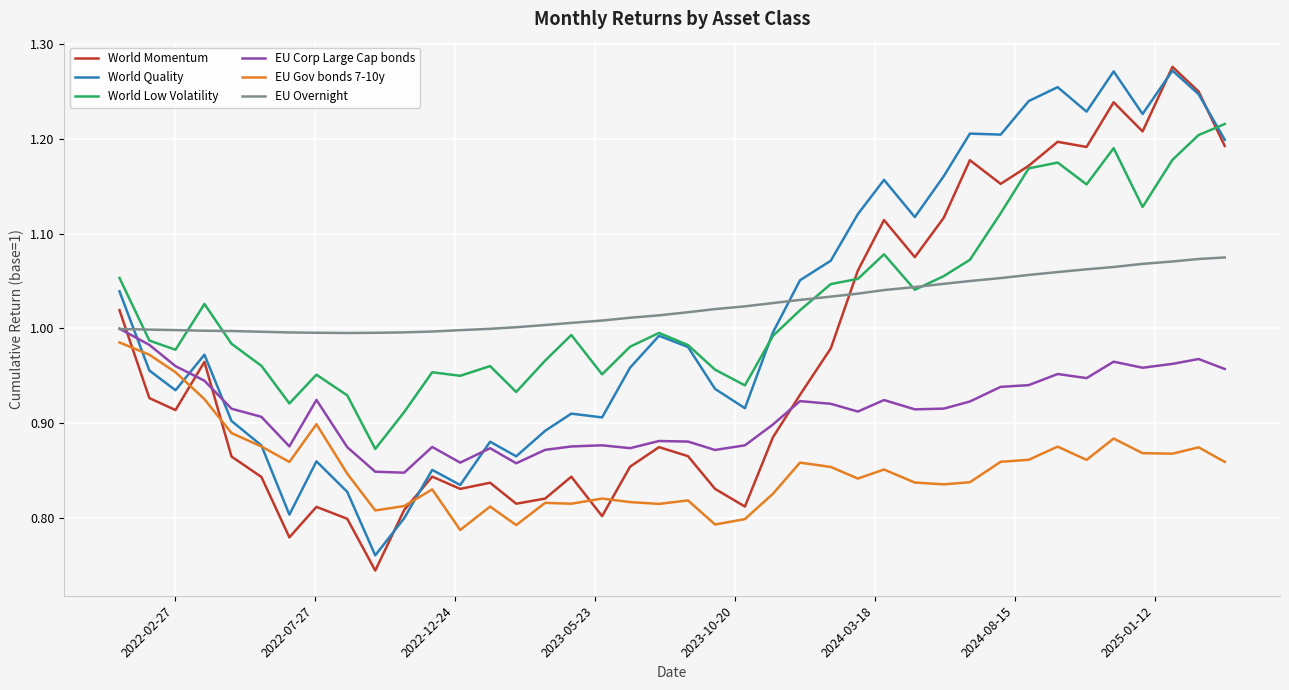

Which series ends up on top after the final intersection of World Quality and World Momentum?

World Quality